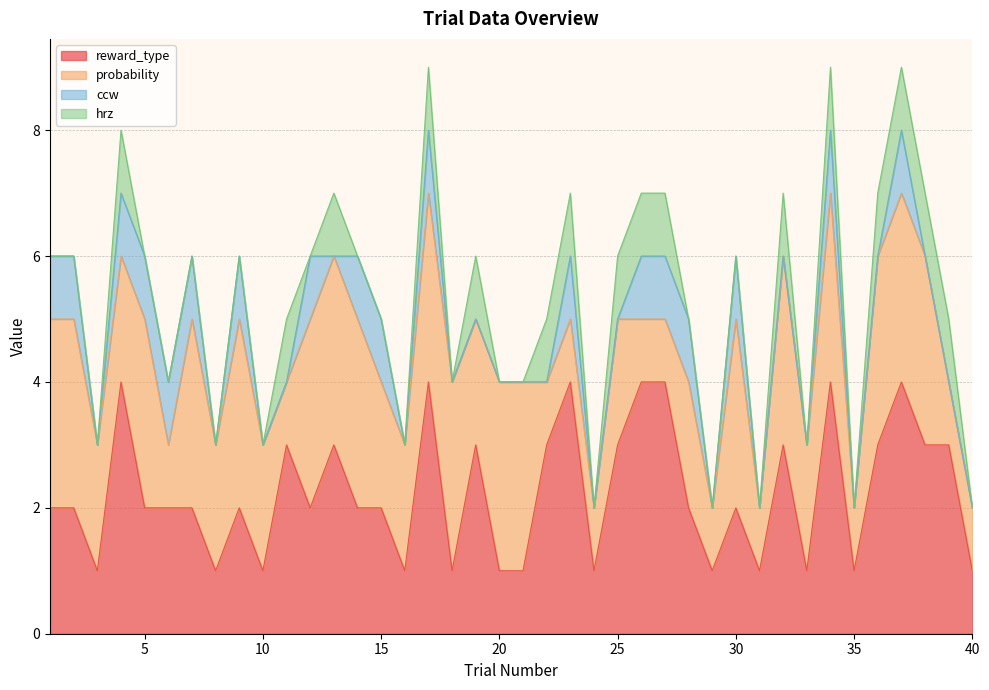

At which label is reward_type closest to 2?

1